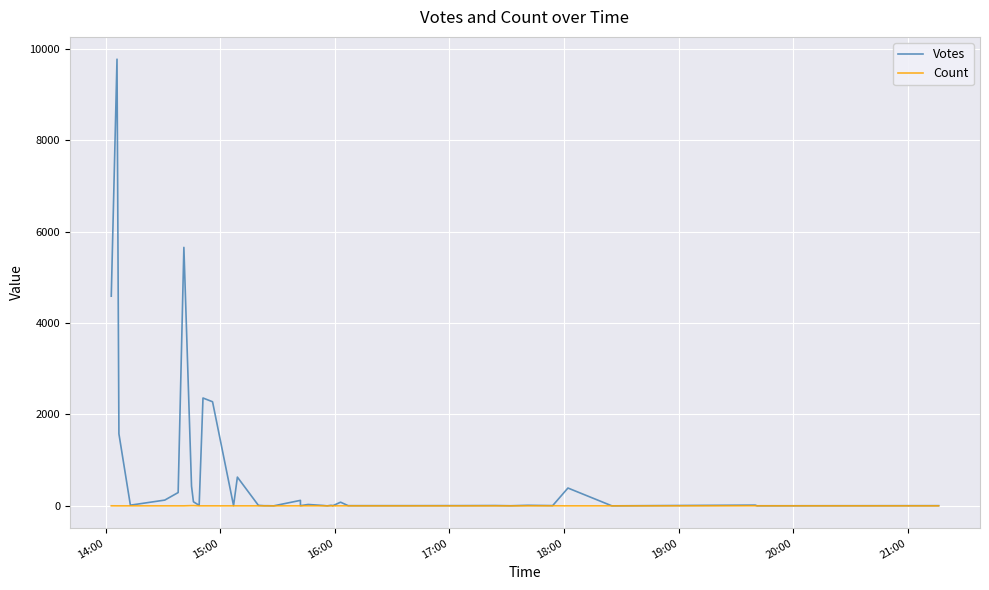

Count the Count values in the range 1 to 2.

37